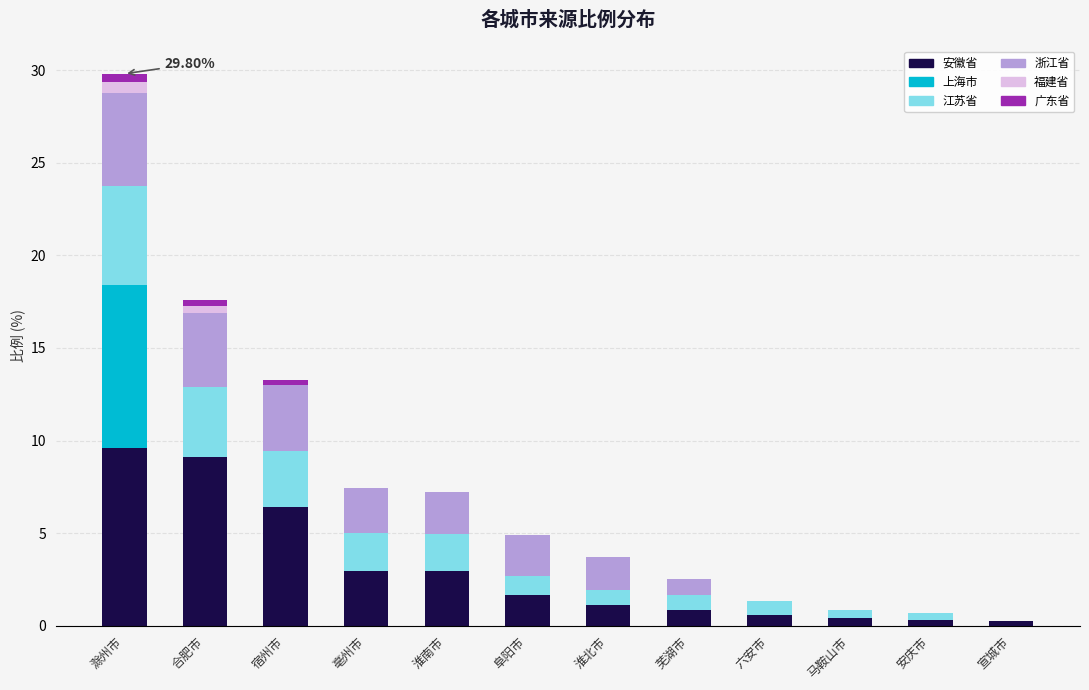

What is the total value across all series at 阜阳市?

4.9